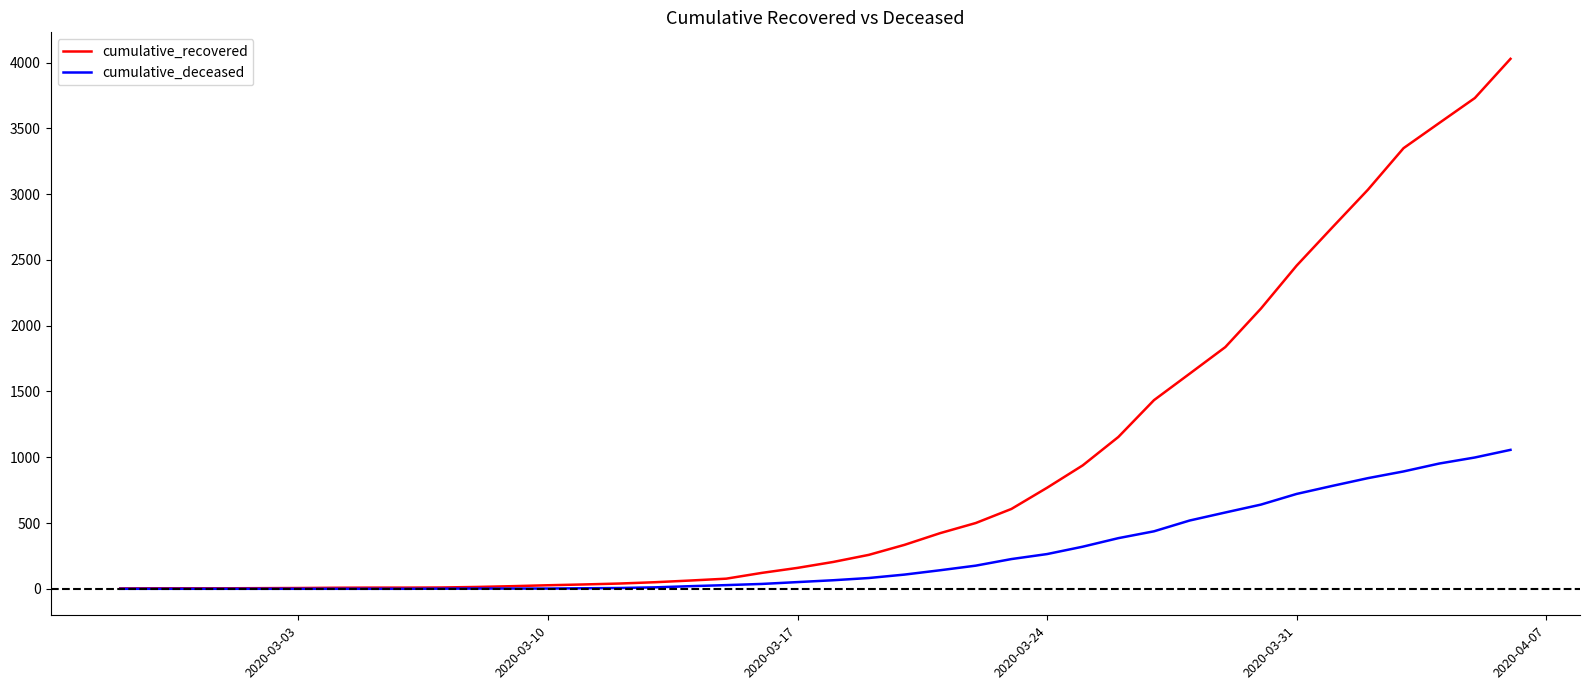

List the series in order of their peak value, lowest first.

cumulative_deceased, cumulative_recovered